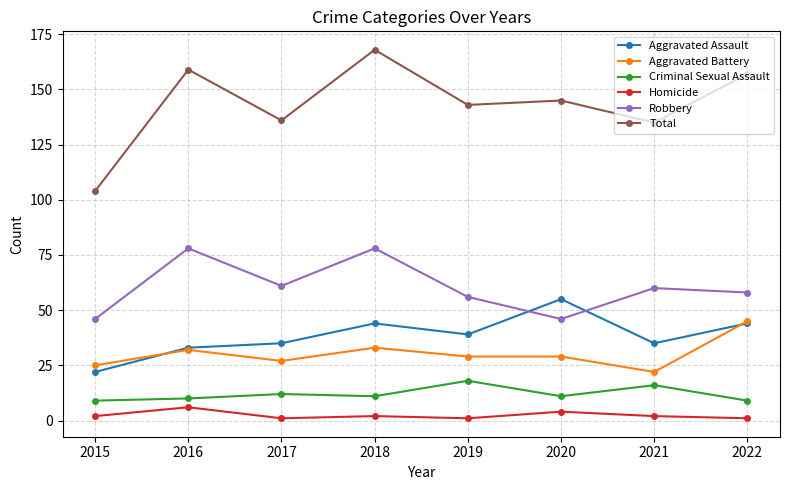

True or false: Robbery has more than 1 points higher than both neighbors.

True